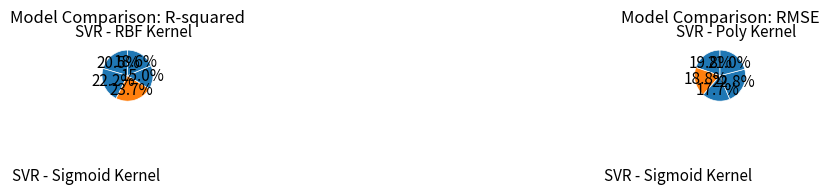

Between SVR - Poly Kernel and SVR - Sigmoid Kernel, which series saw the biggest shift?

mean_test_RMSE